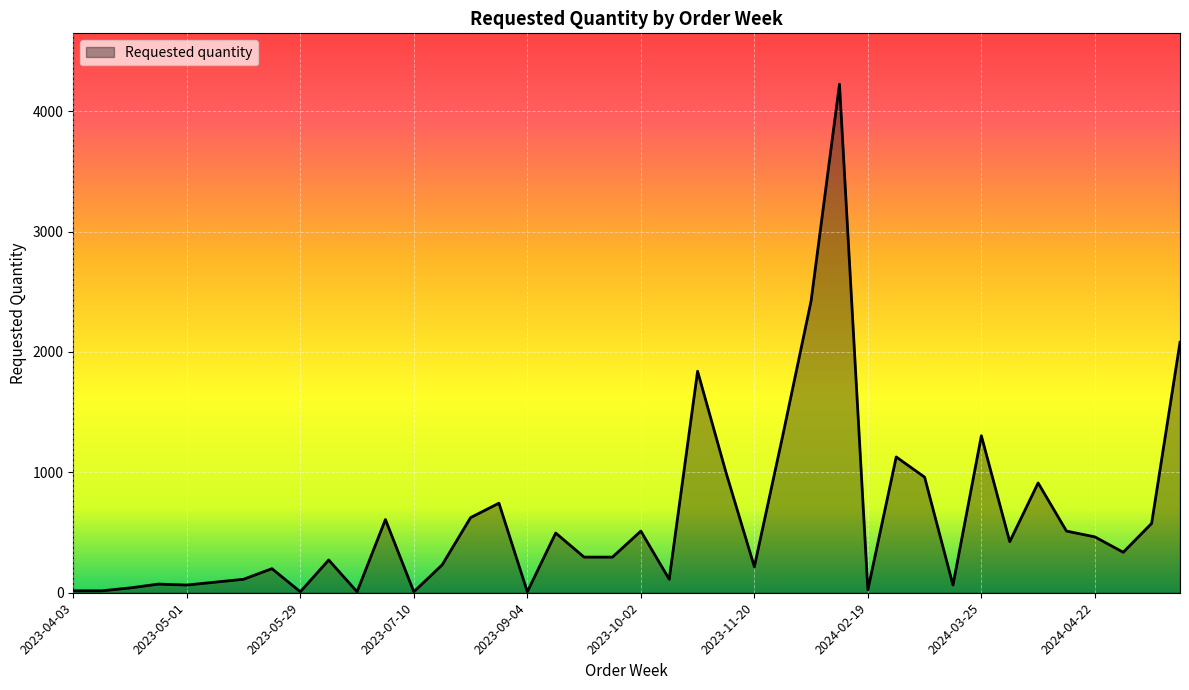

What is the greatest value displayed?

4224